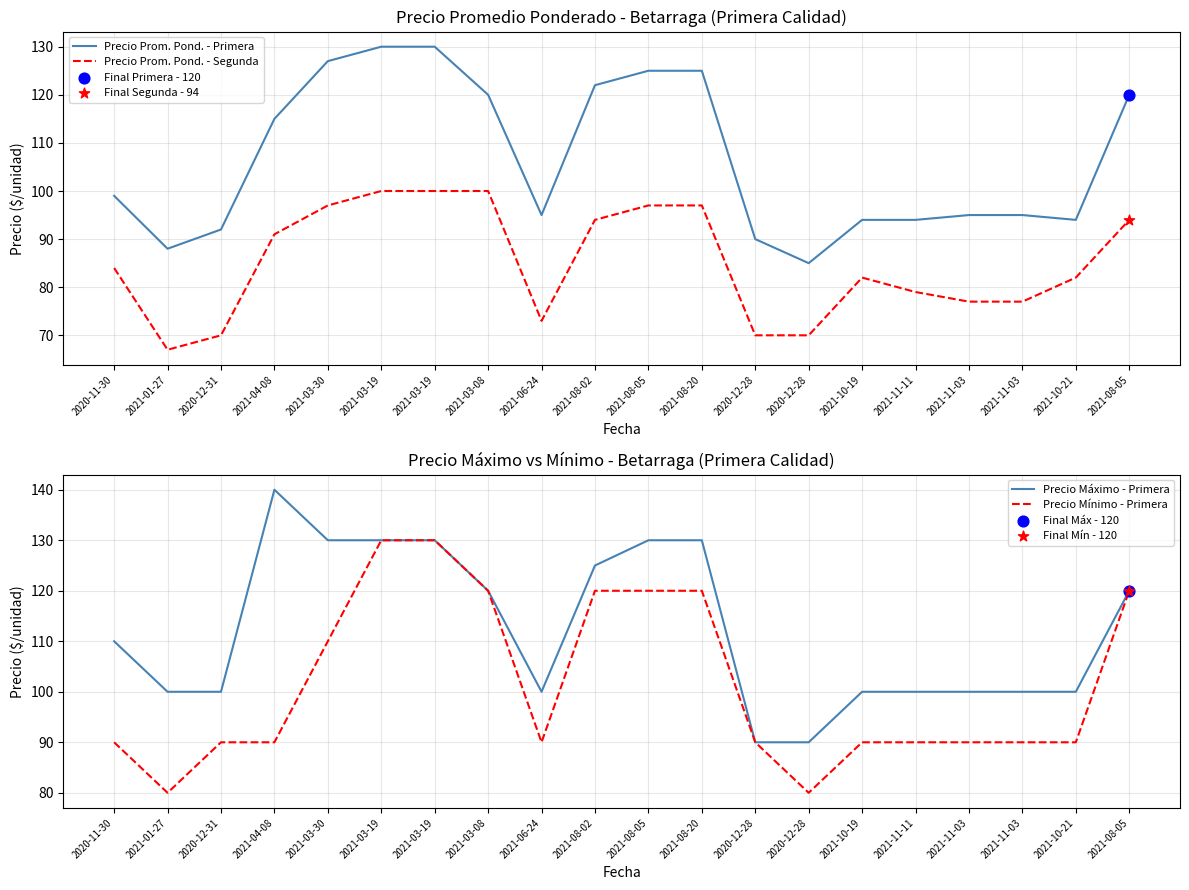

At how many categories does at least one series exceed 83?

20